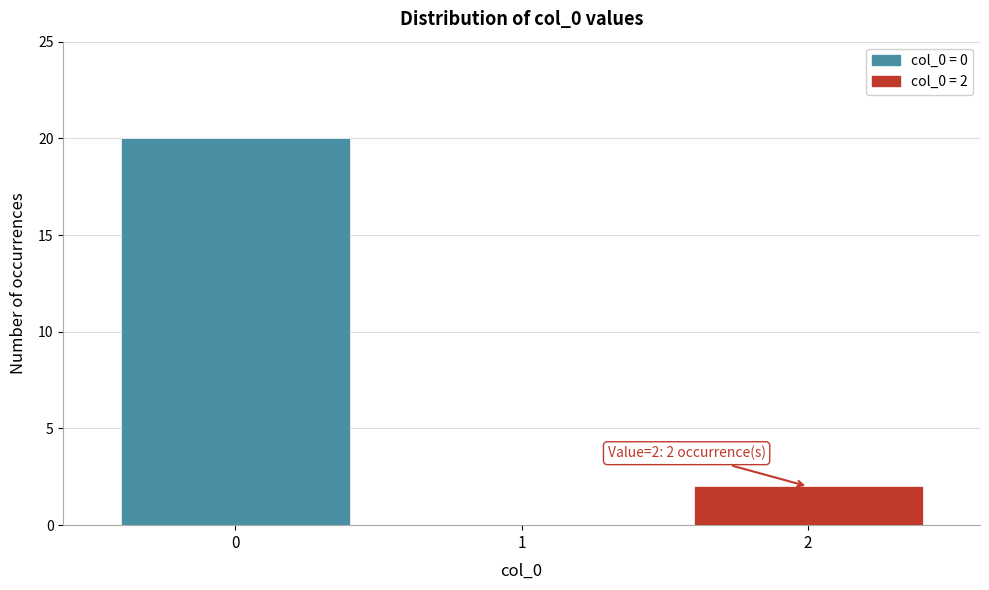

Reading left to right, list all the values displayed in this chart.

0=20	1=0	2=2